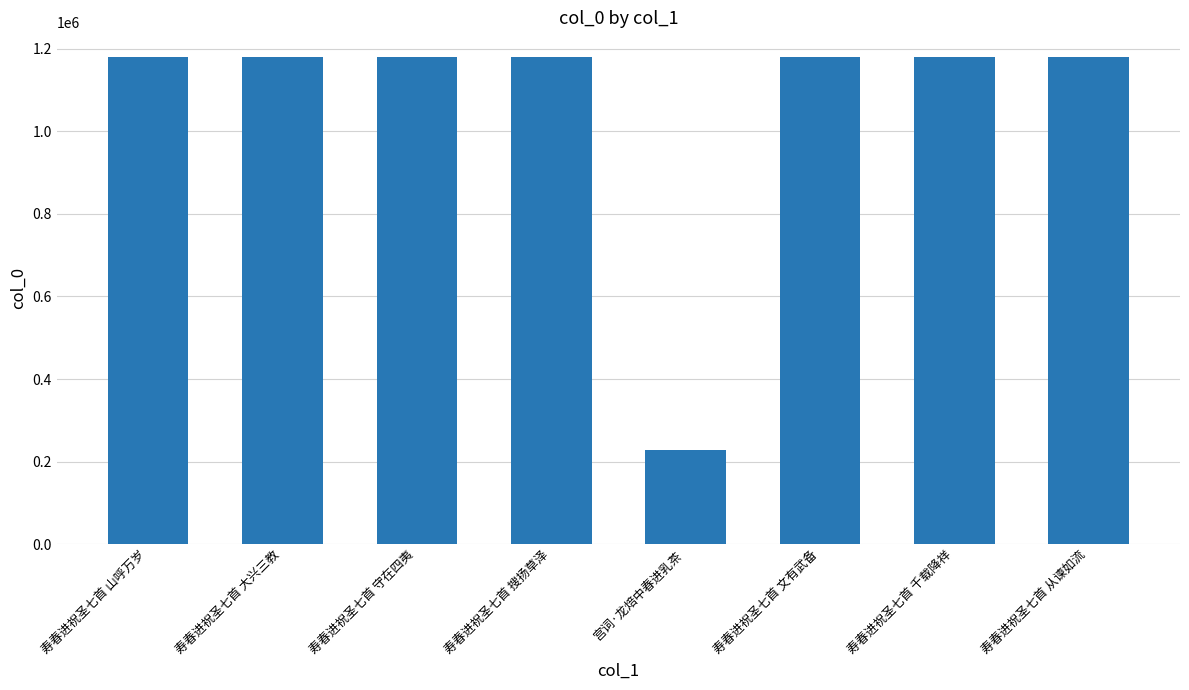

What position from the left is 宫词·龙焙中春进乳茶?

5